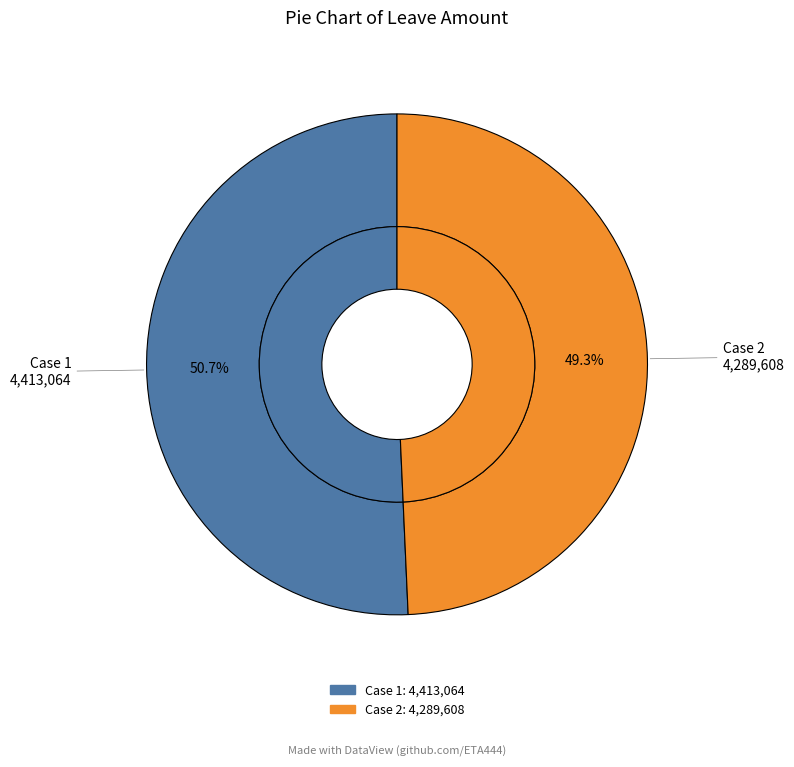

Which slice represents more than half of the pie?

1